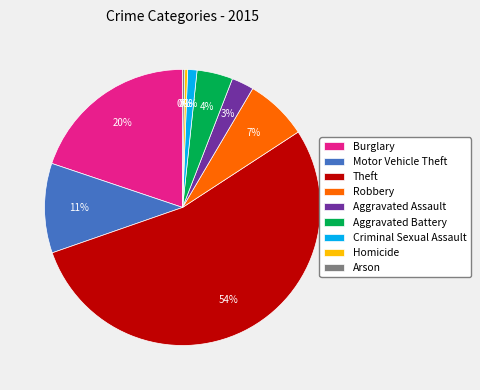

Does Criminal Sexual Assault account for over 50% of the chart?

No